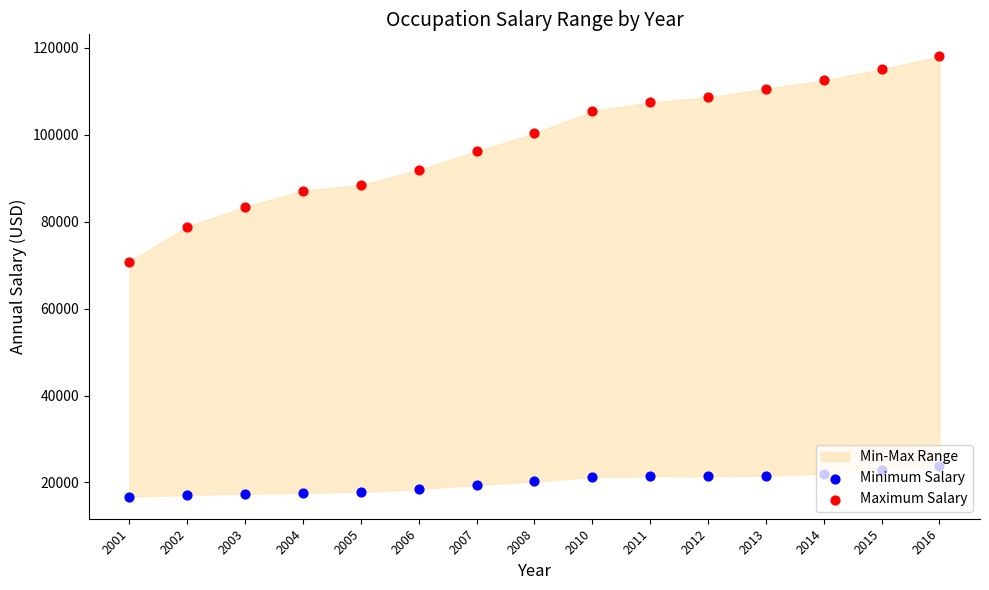

At which category is the sum across all series the highest?

2016